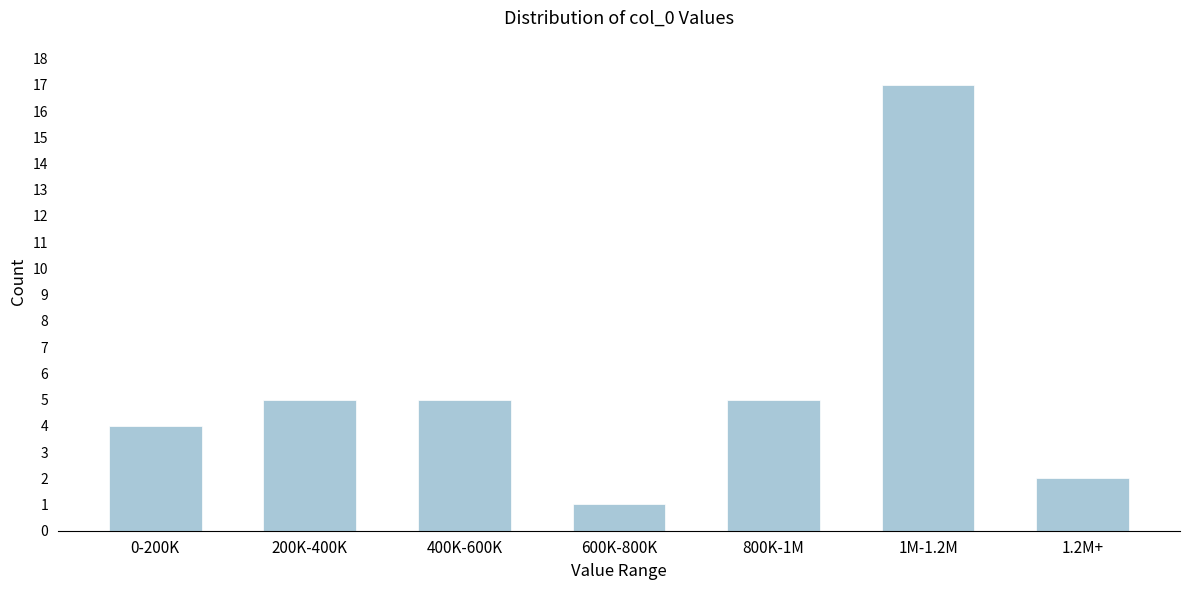

Reading left to right, extract all data points from this chart.

4	5	5	1	5	17	2